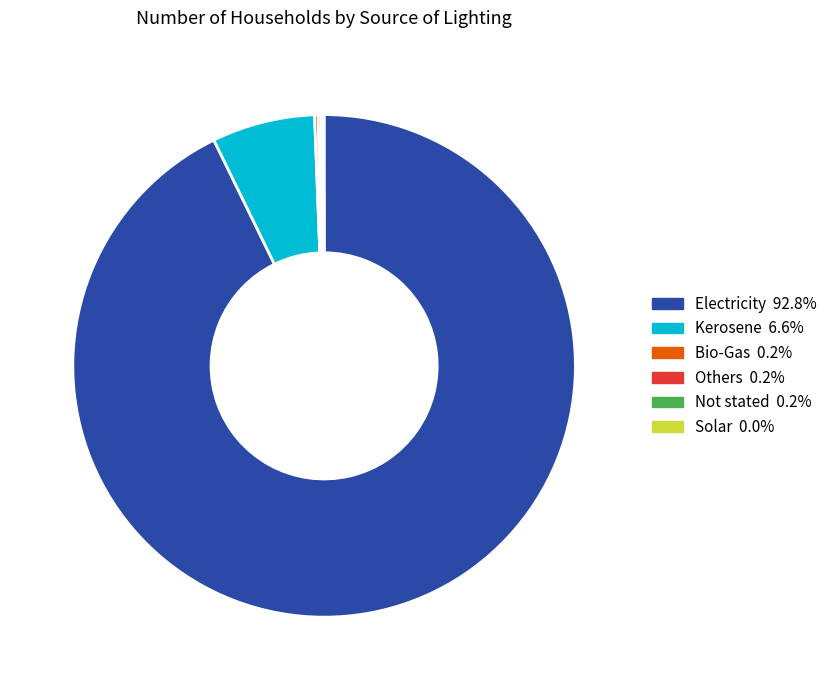

The Electricity slice represents 99% of the pie. True or false?

False